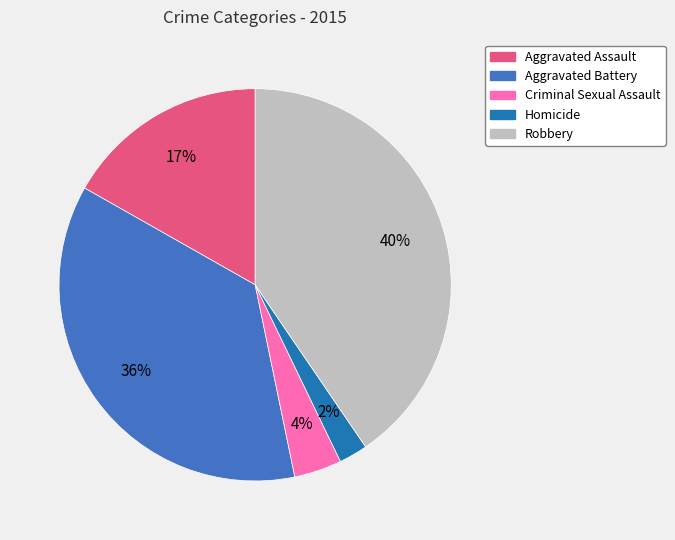

To the nearest percent, what is the average slice percentage?

20%